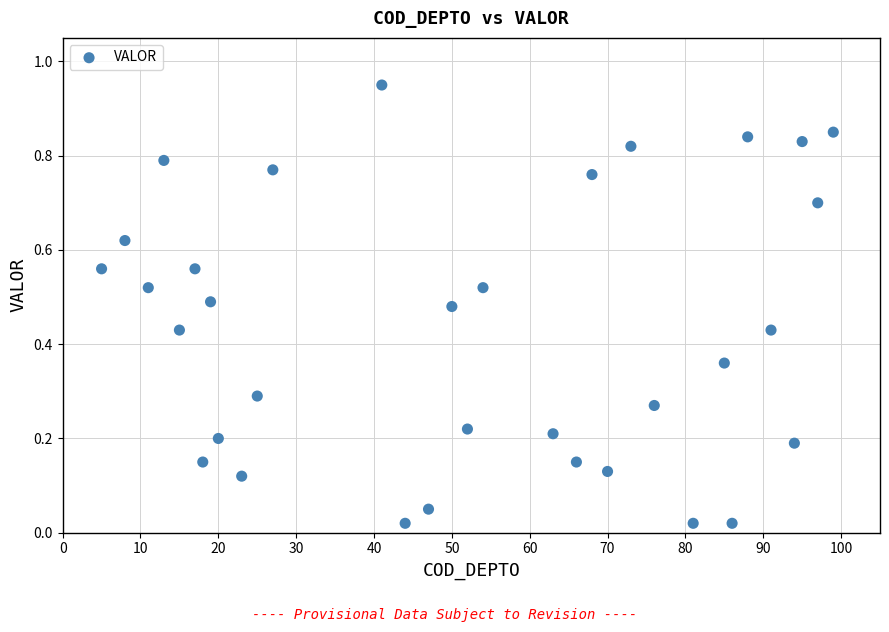

What is the range of X values (max minus min)?

94.0